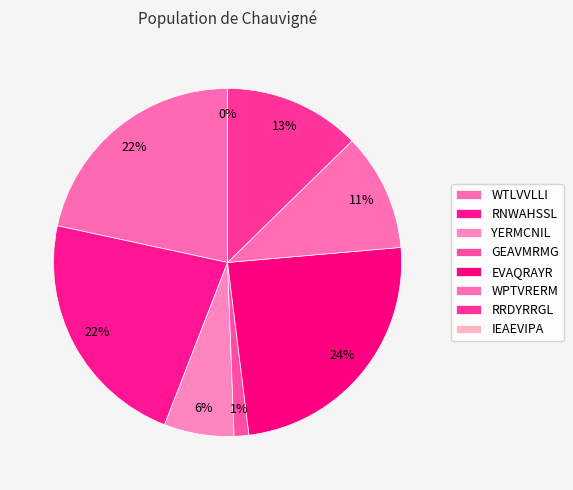

Count the number of slices in the pie.

8